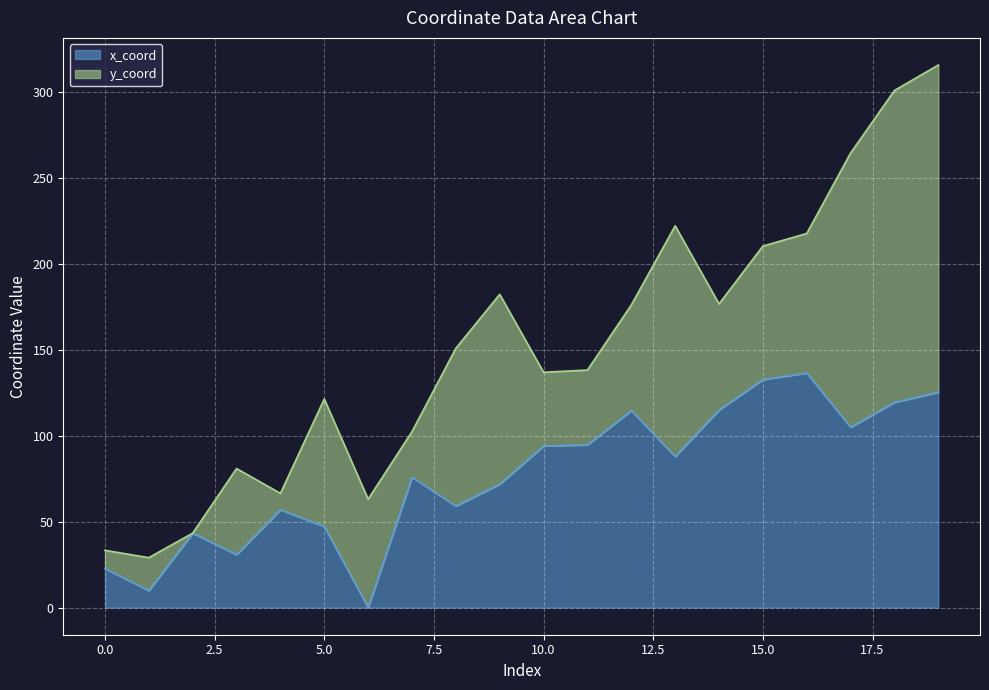

Rank the categories by value from lowest to highest.

6, 1, 0, 3, 2, 5, 4, 8, 9, 7, 13, 10, 11, 17, 12, 14, 18, 19, 15, 16